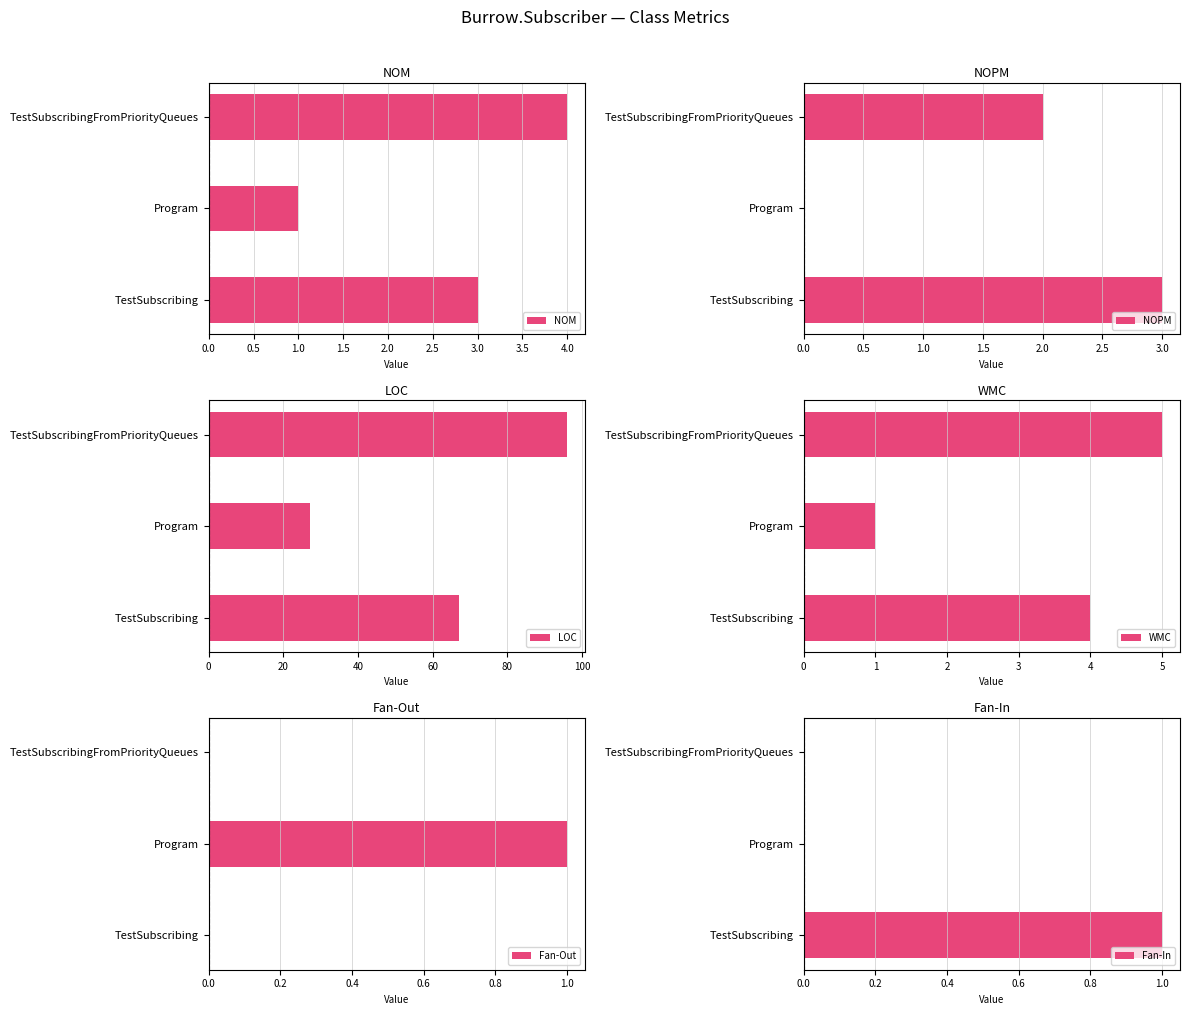

Count the NOPM values in the range 0 to 3.

3